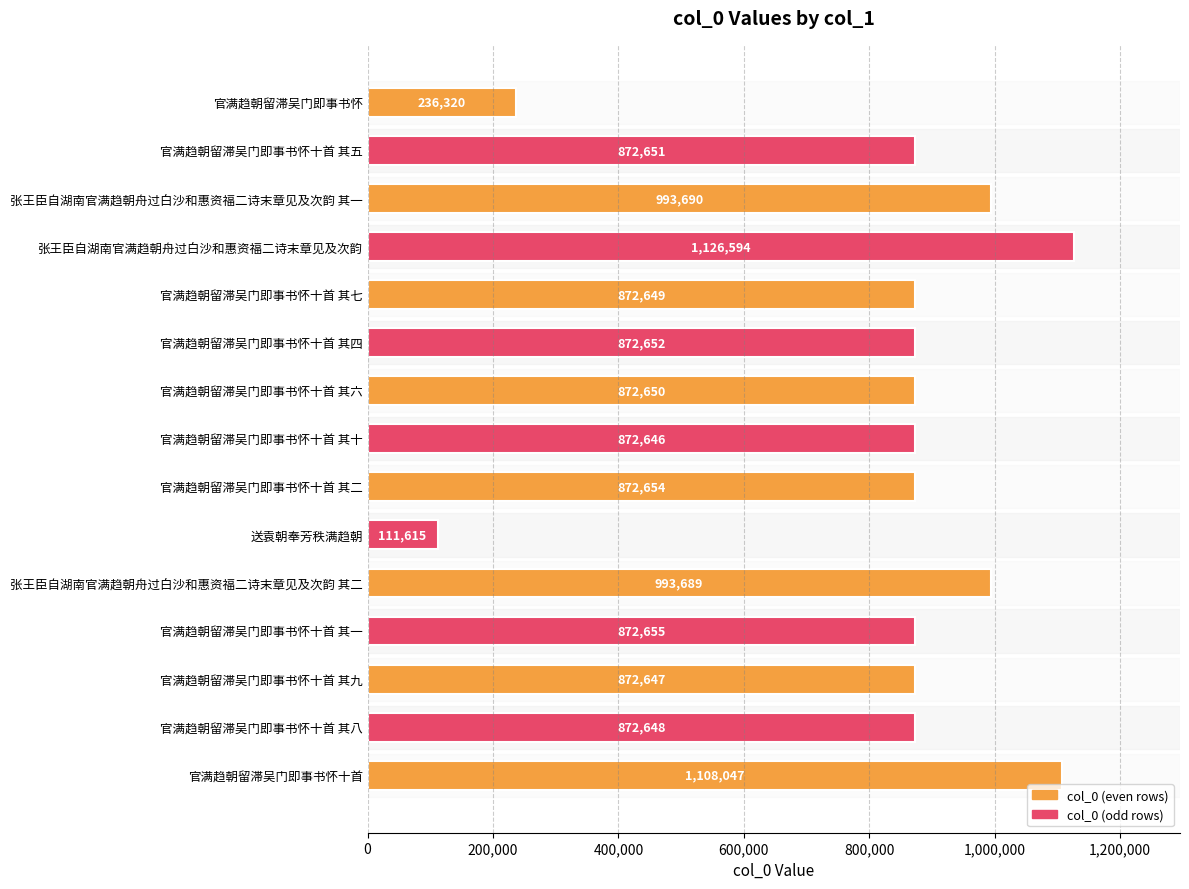

What value does the data have at 官满趋朝留滞吴门即事书怀十首 其五?

872651